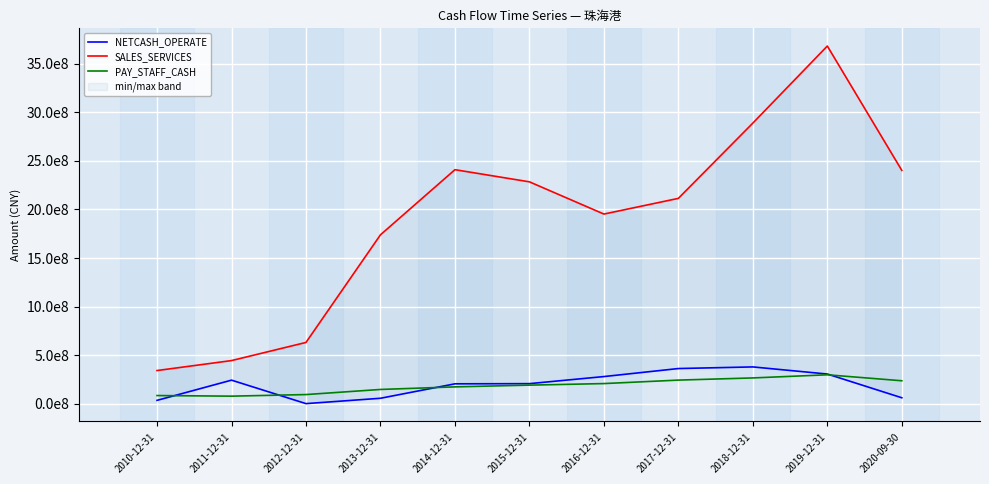

Which series has the widest spread of values?

SALES_SERVICES